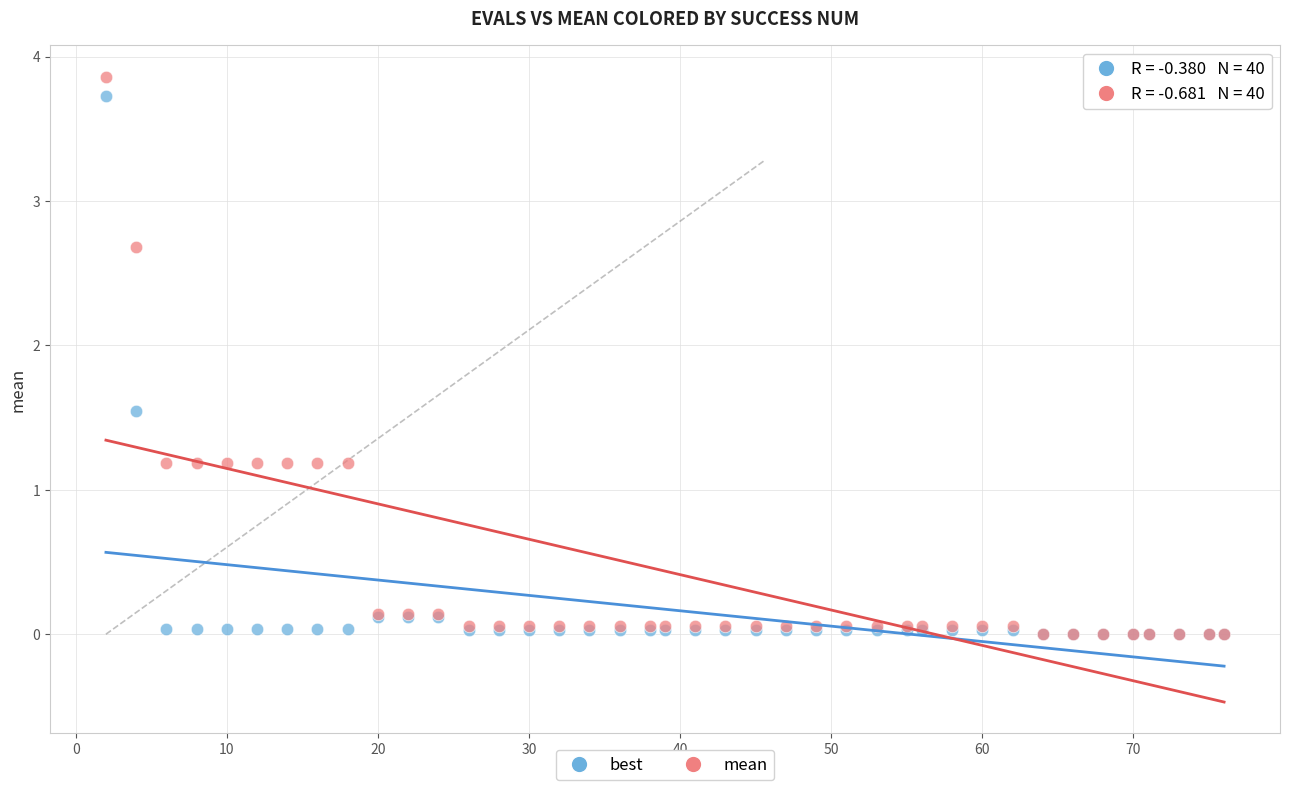

What are all the series names shown in the legend?

best, mean